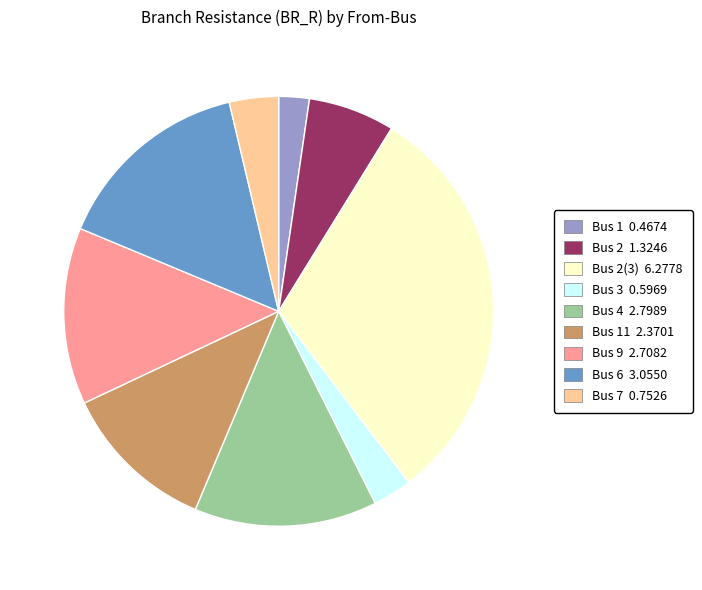

Is there any slice that represents more than half of the pie?

No